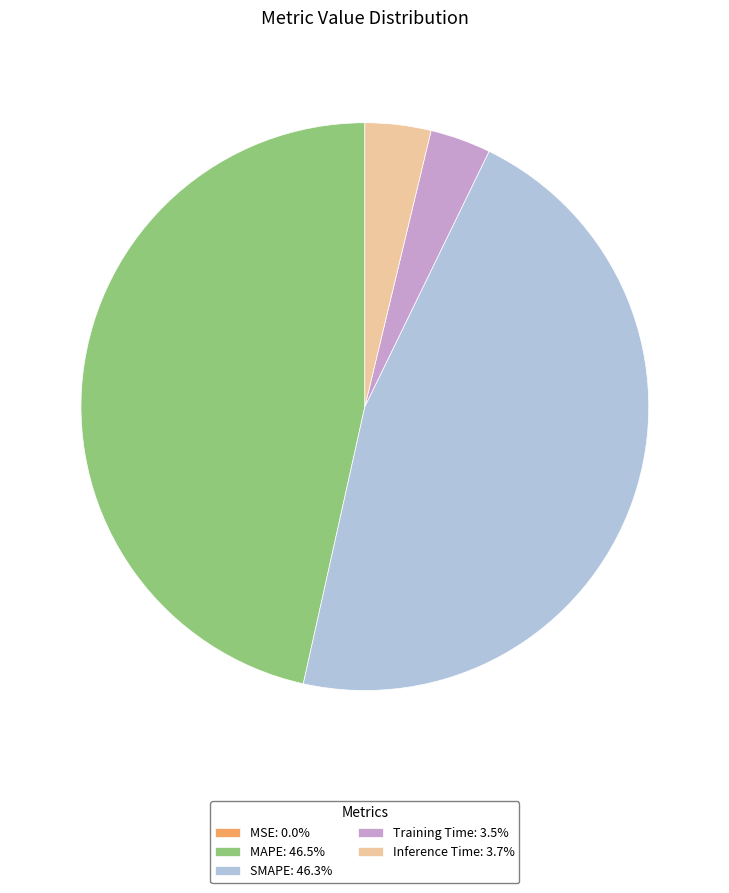

What is the ratio of the value at MAPE: 46.5% to the value at SMAPE: 46.3%?

1.0